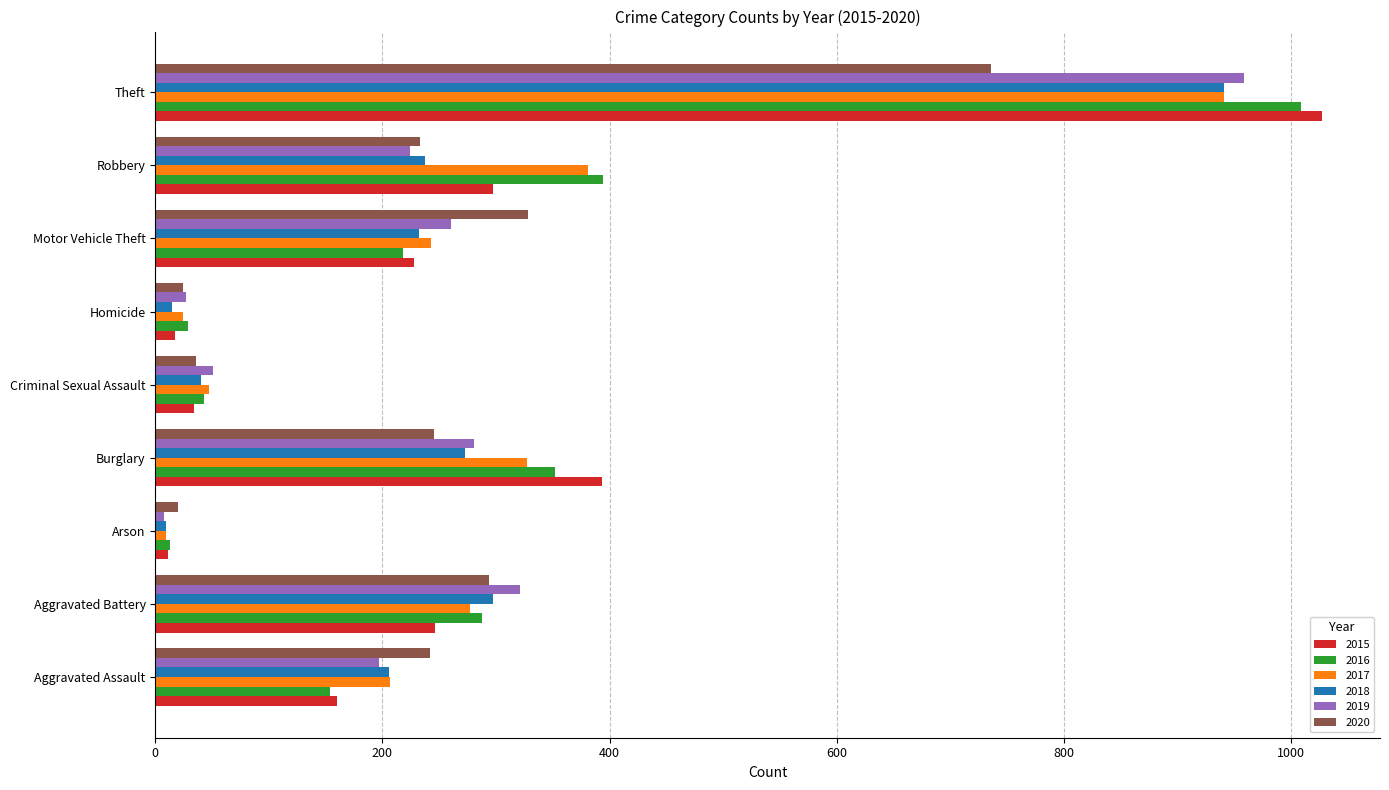

The value of 2016 at Burglary is 121. True or false?

False